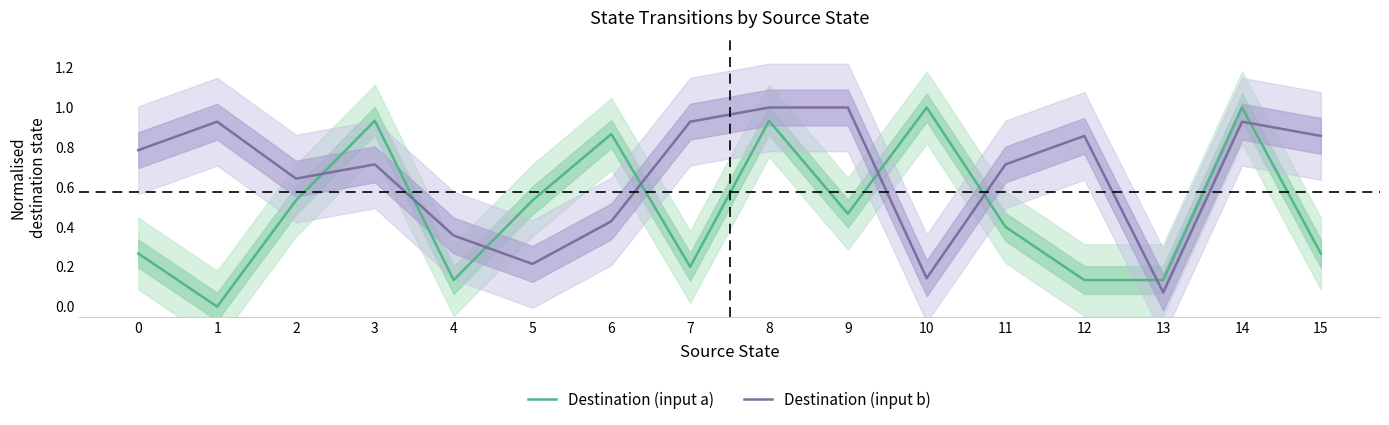

How many data points does each series have?

16